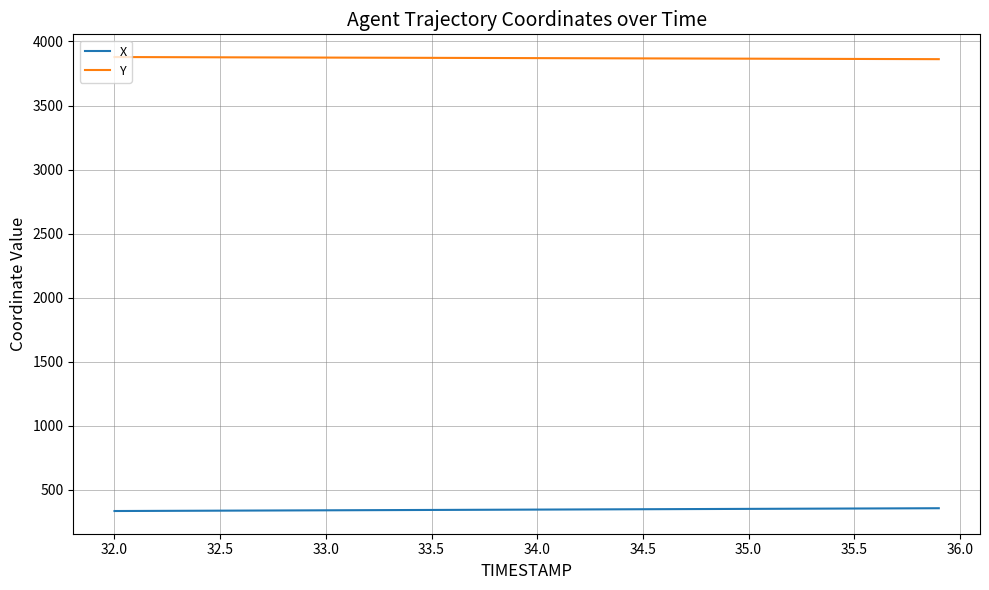

What is the highest value of the X series?

355.4